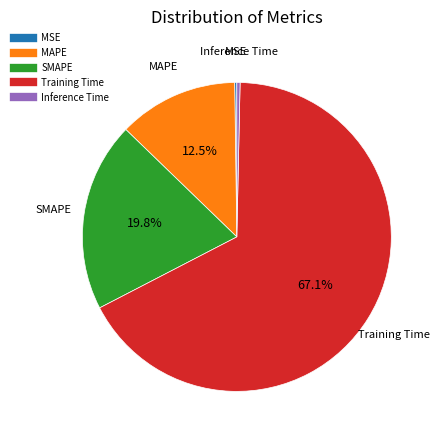

To the nearest percent, what is the average slice percentage?

20%